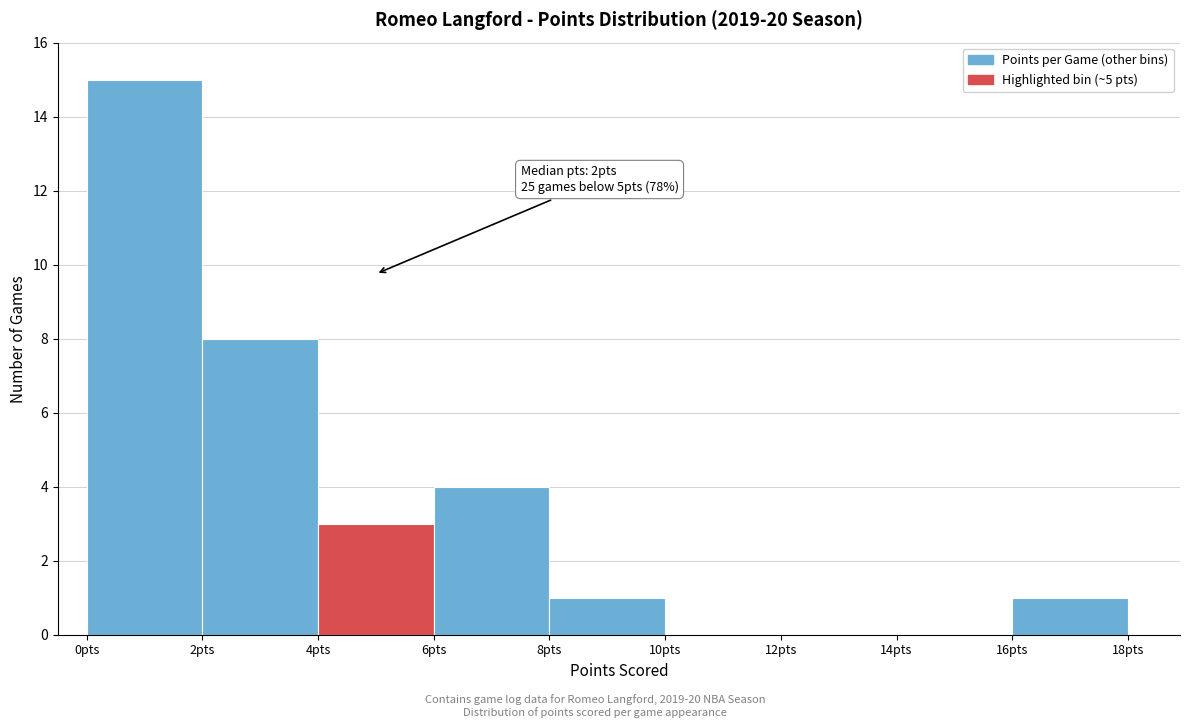

Over which range of the x-axis is the bar tallest?

0 to 2